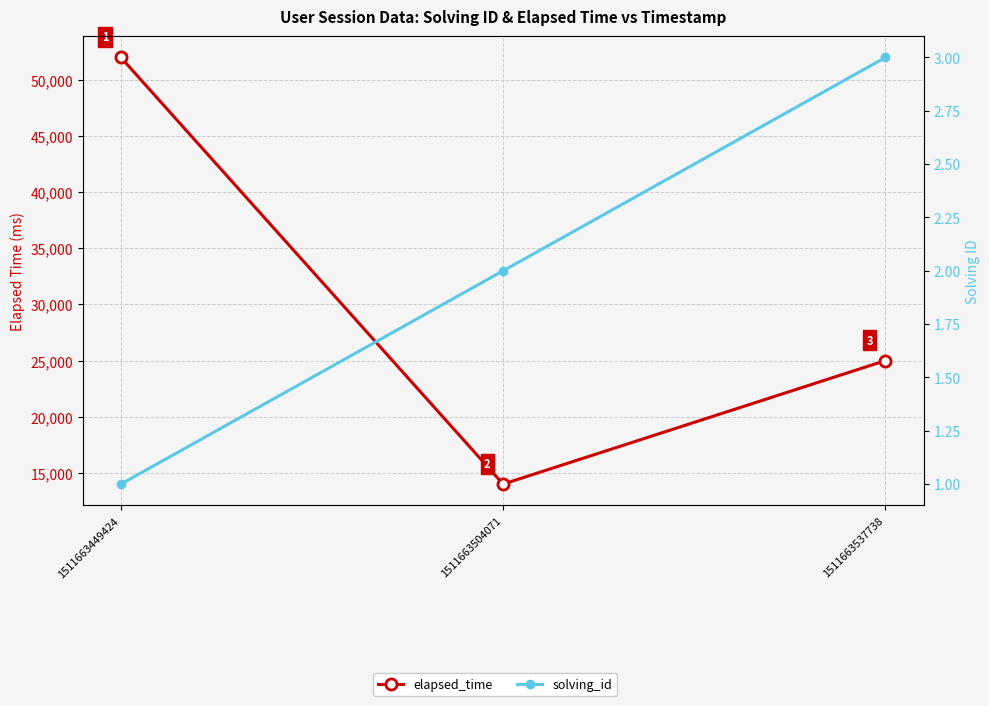

Between 1511663504071 and 1511663537738, which series saw the biggest shift?

elapsed_time